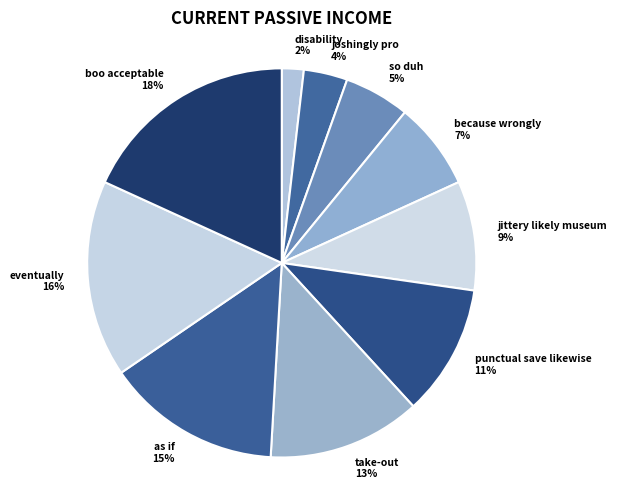

Between eventually and boo acceptable, which is larger?

boo acceptable